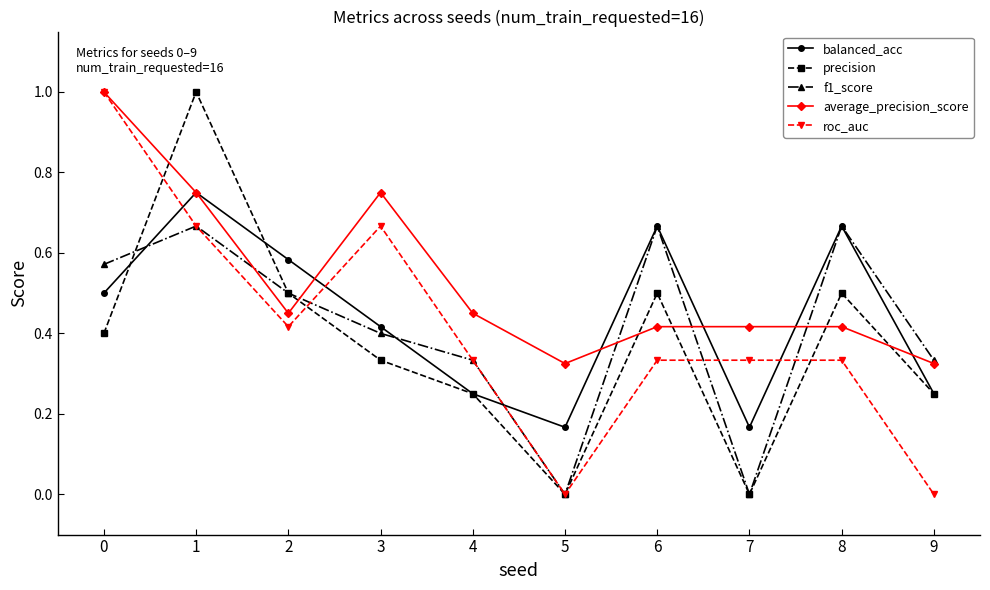

Between which two adjacent categories do balanced_acc and roc_auc first intersect?

0 and 1